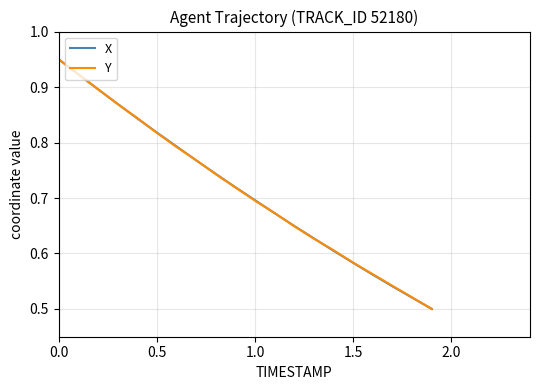

Does the chart display data point markers on the line(s)?

No